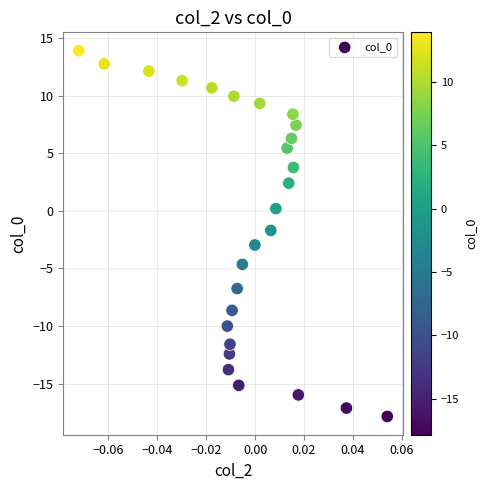

What Y value in the scatter plot is closest to -1?

-1.7